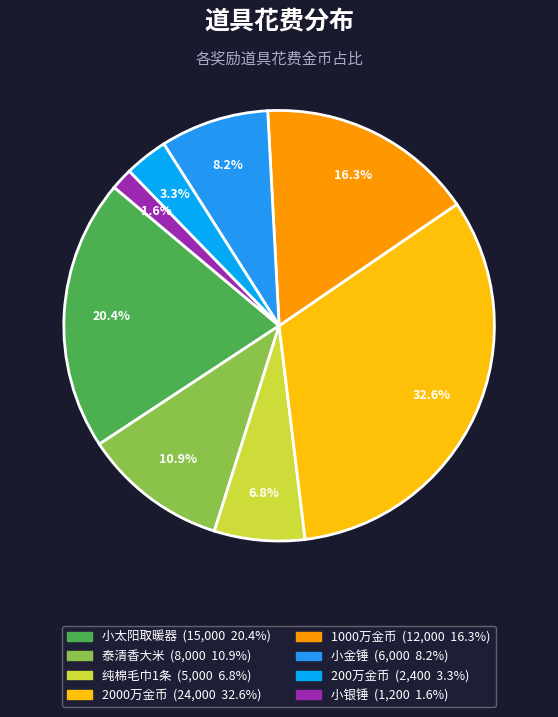

Is it true that 2000万金币 is 18% of the pie?

False